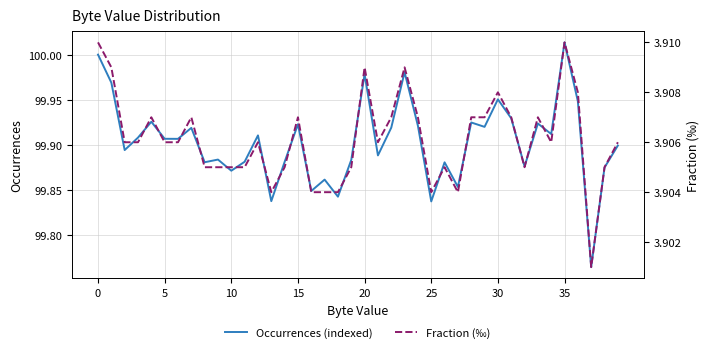

Where is Occurrences (indexed) nearest to the value 99?

37